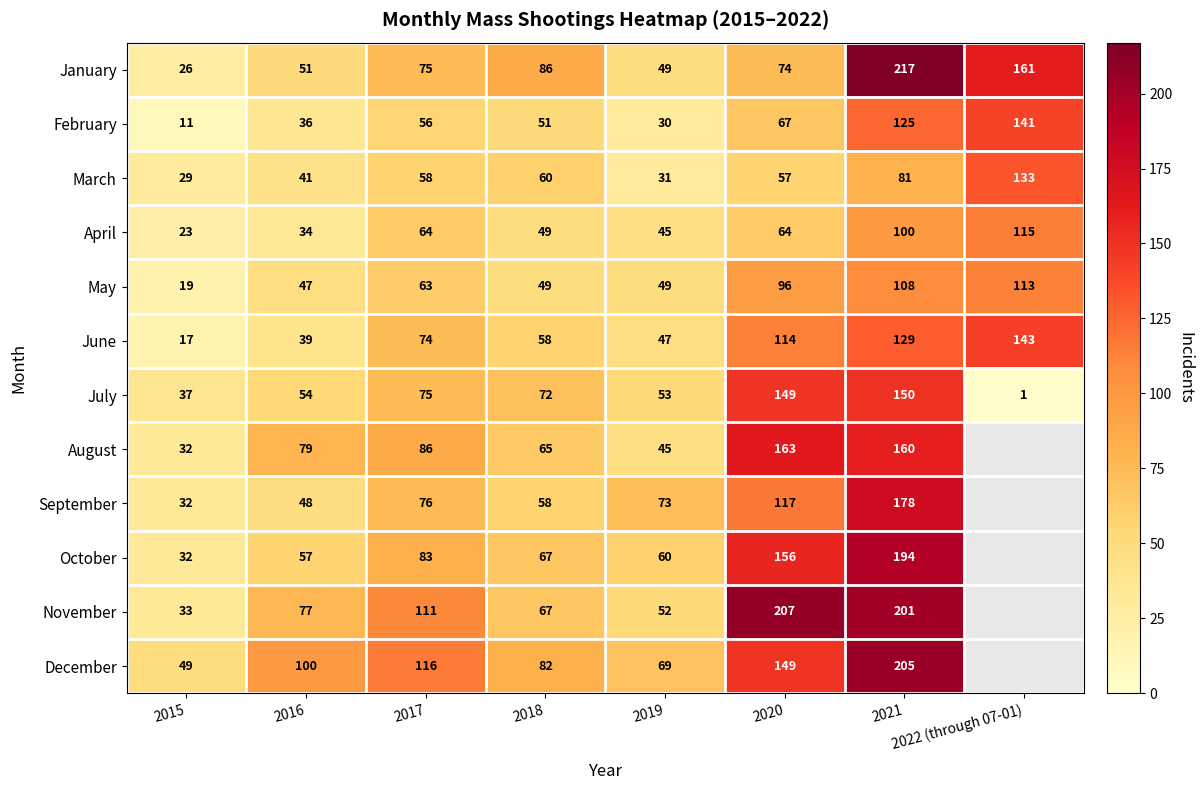

At which category is the sum across all series the highest?

2021